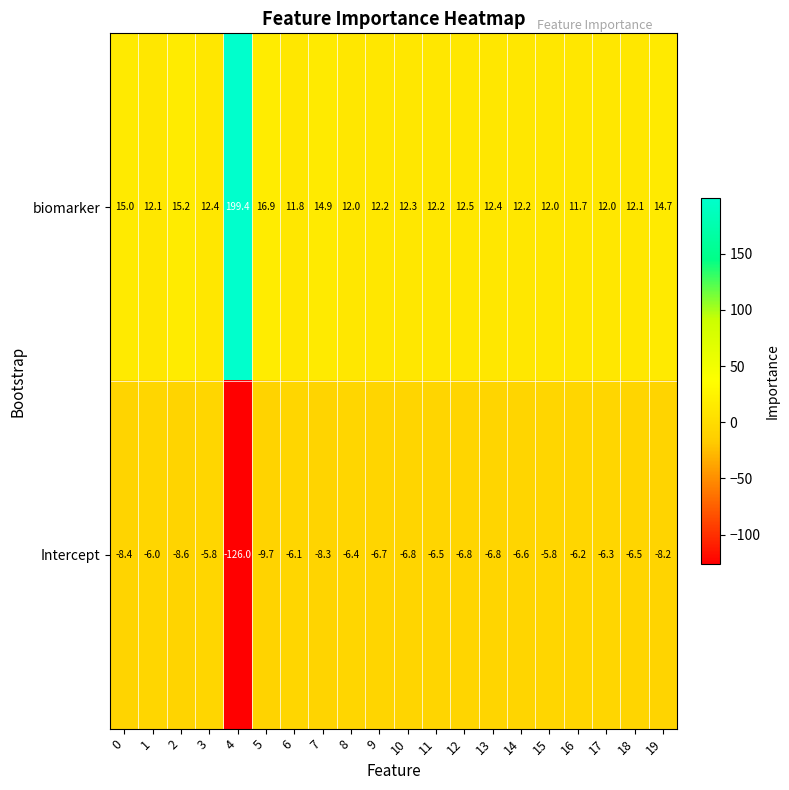

Which series has the largest range (max minus min)?

biomarker